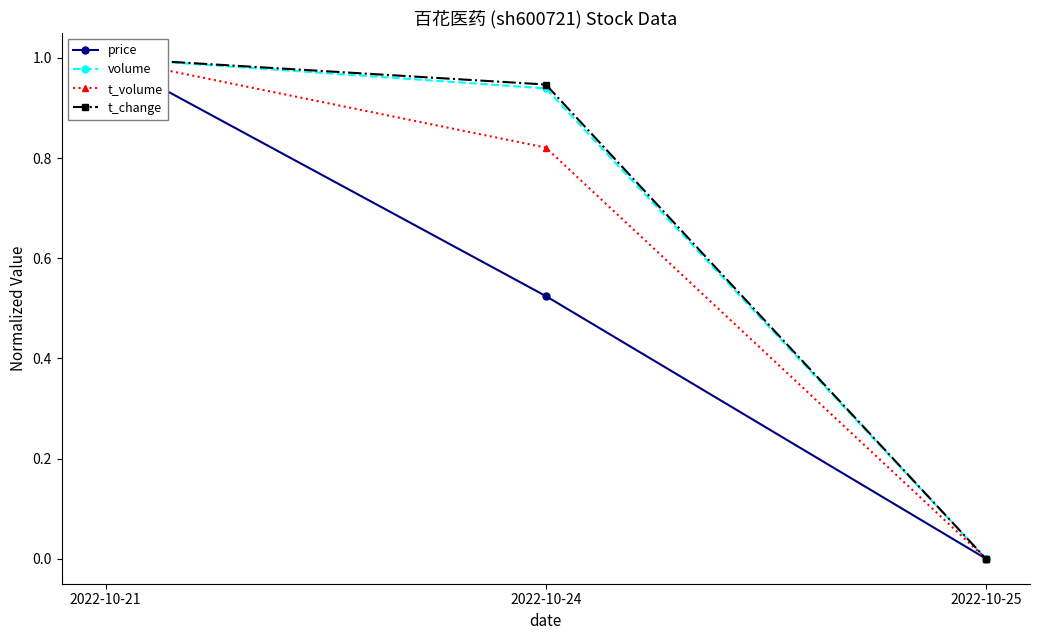

Reading left to right, extract all data points from this chart.

price: 2022-10-21=1.0	2022-10-24=0.5	2022-10-25=0.0
volume: 2022-10-21=1.0	2022-10-24=0.9	2022-10-25=0.0
t_volume: 2022-10-21=1.0	2022-10-24=0.8	2022-10-25=0.0
t_change: 2022-10-21=1.0	2022-10-24=0.9	2022-10-25=0.0